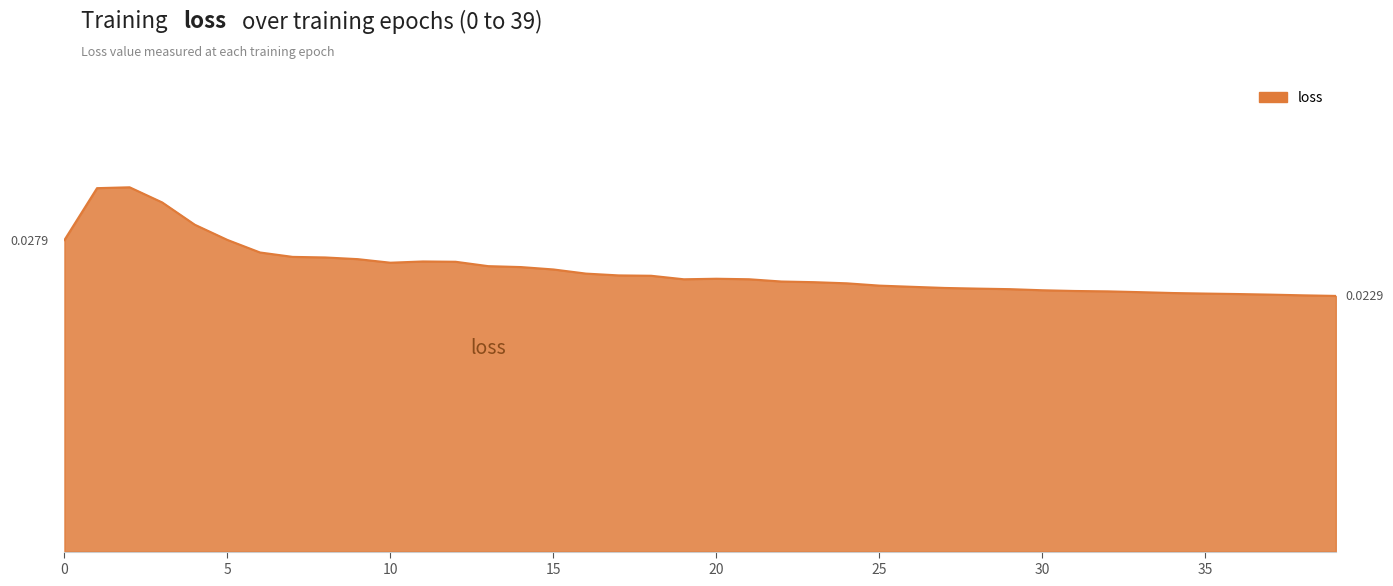

Does the chart display data point markers on the line(s)?

No